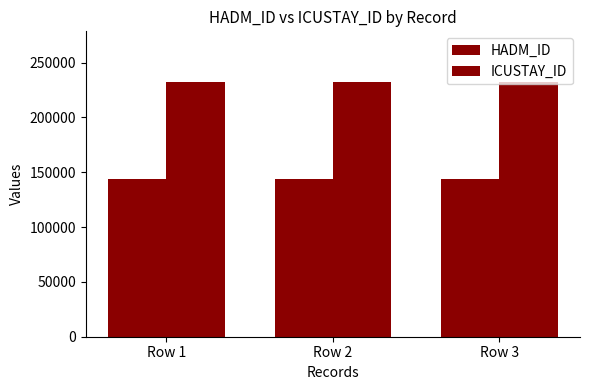

Is it true that ICUSTAY_ID equals 232134 at Row 1?

True